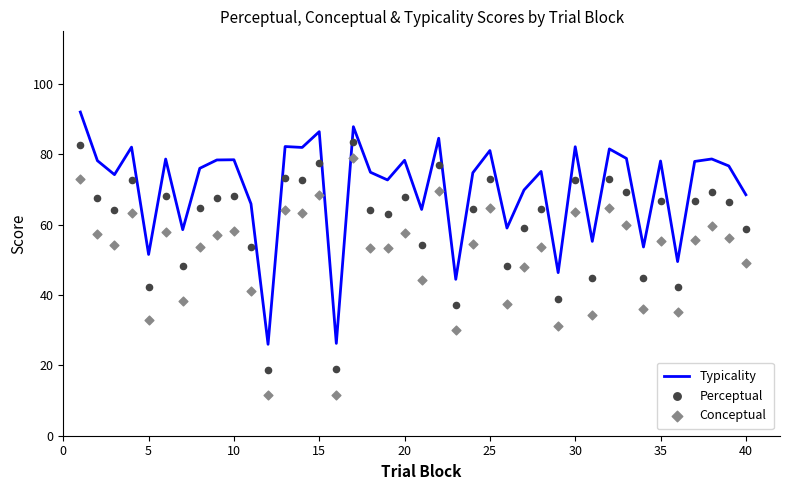

The value of Typicality at 15 is 122.2. True or false?

False